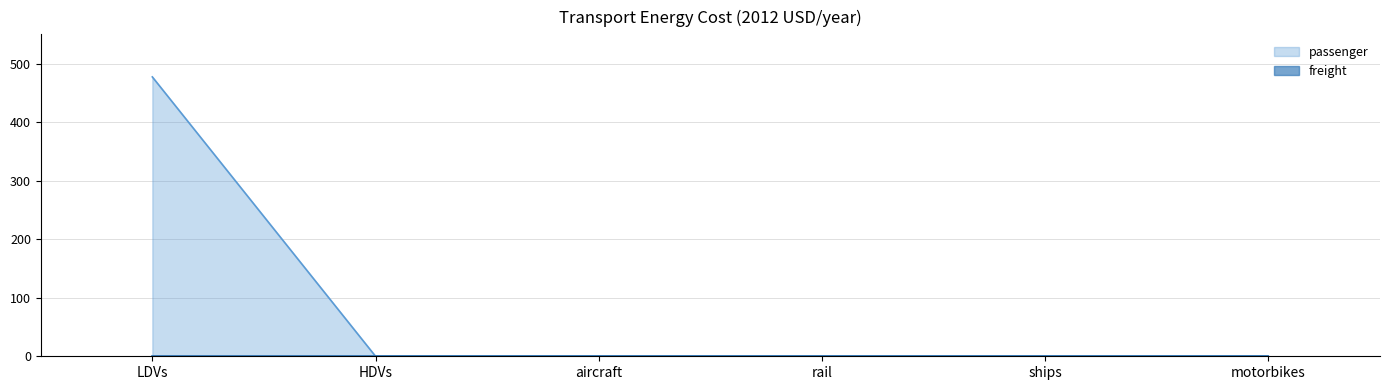

True or false: the data shows 709.8 at LDVs.

False